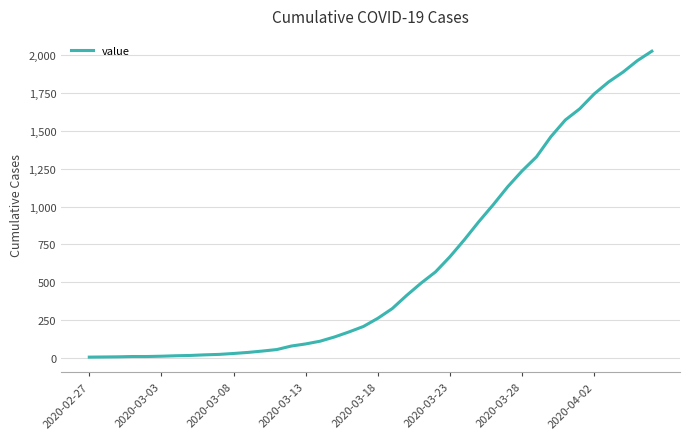

Count the number of data series in this chart.

1